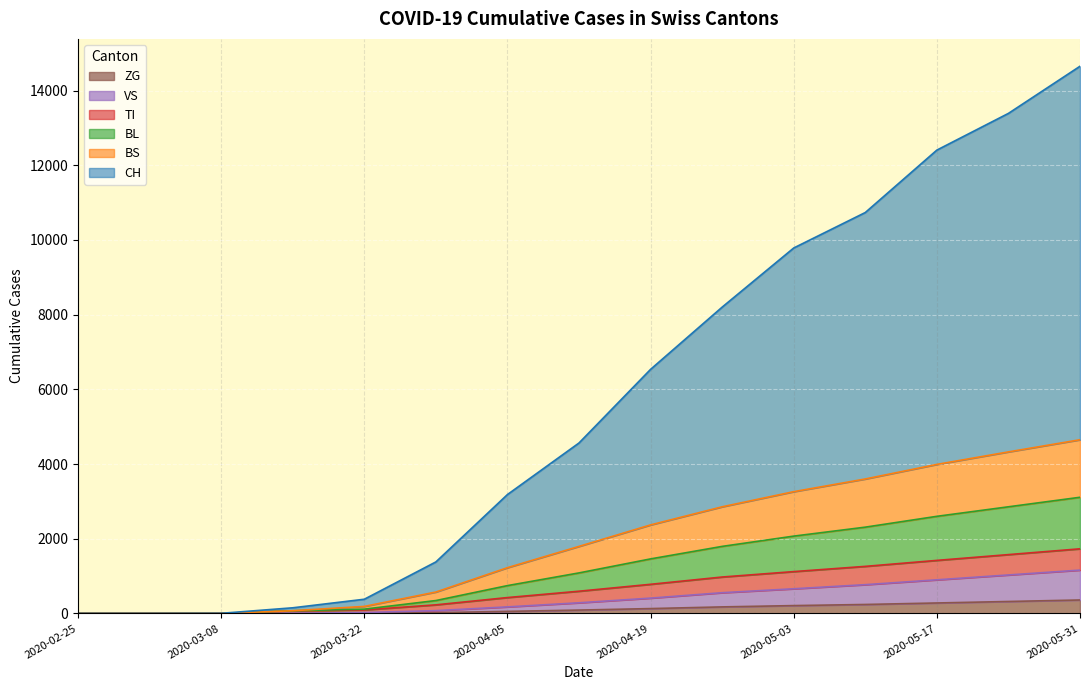

Where does the CH series first go above 4564?

2020-04-19